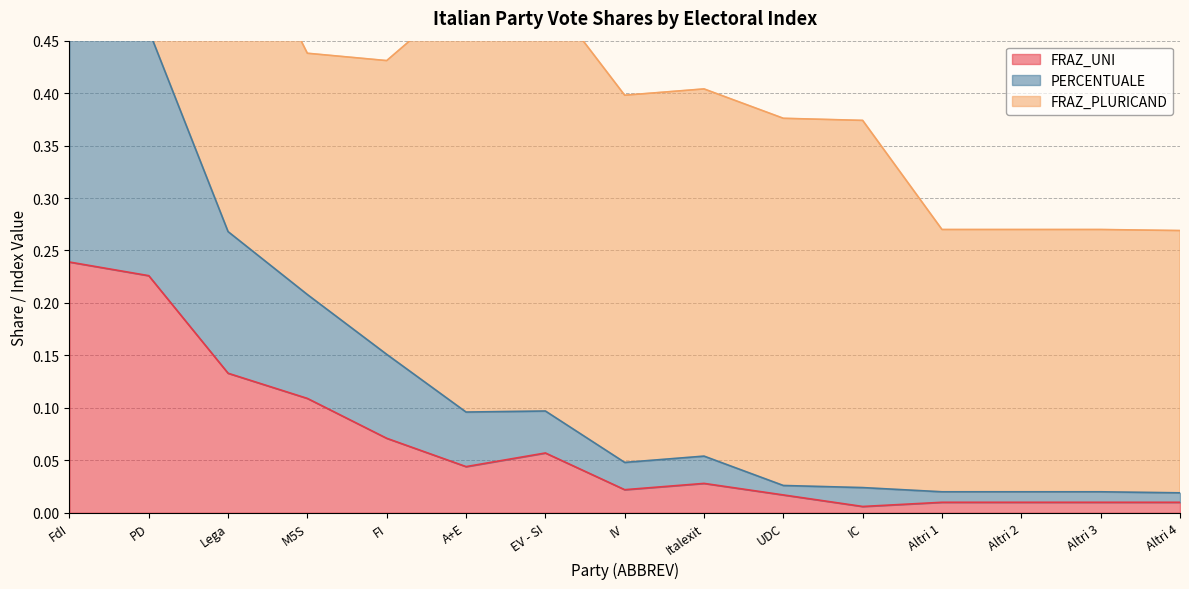

Reading left to right, transcribe all the data shown in this chart.

FRAZ_UNI: 0.2	0.2	0.1	0.1	0.1	0.0	0.1	0.0	0.0	0.0	0.0	0.0	0.0	0.0	0.0
PERCENTUALE: 0.5	0.5	0.3	0.2	0.2	0.1	0.1	0.0	0.1	0.0	0.0	0.0	0.0	0.0	0.0